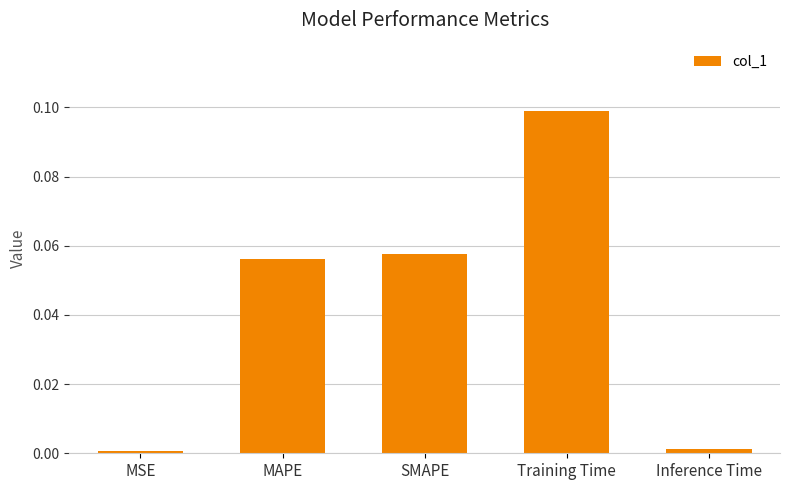

Which category has the highest value across all series?

Training Time